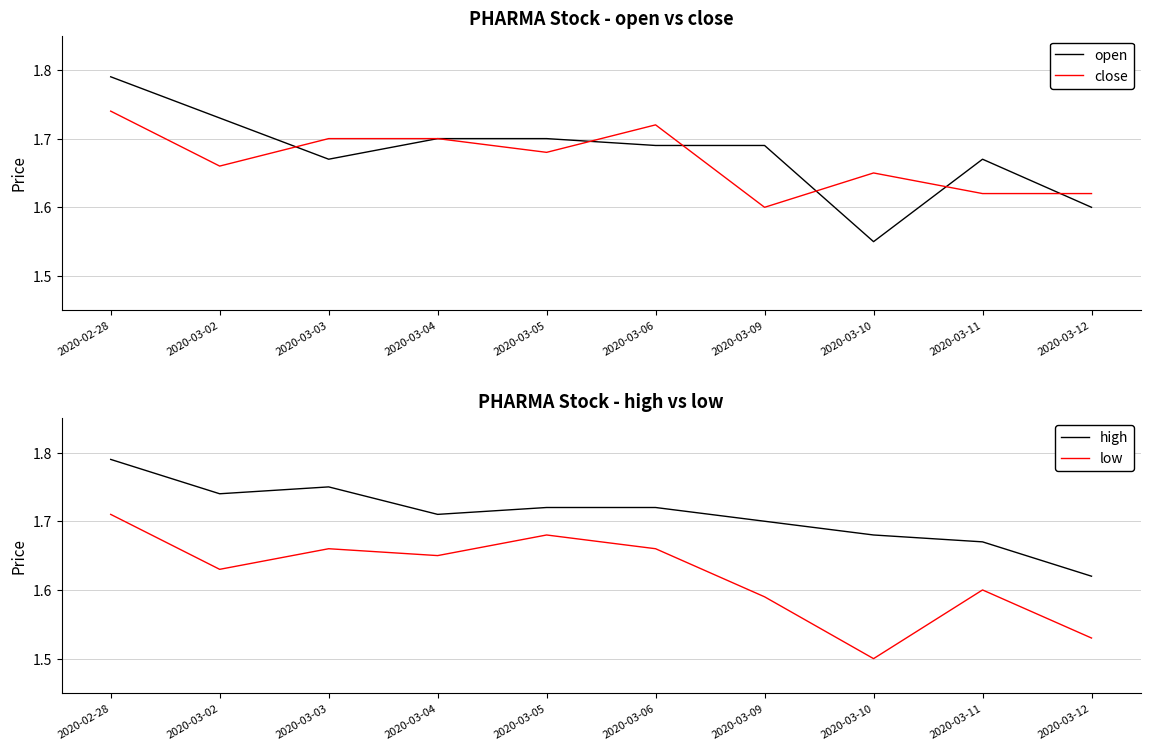

What is the difference between the second highest and minimum values in the open series?

0.2